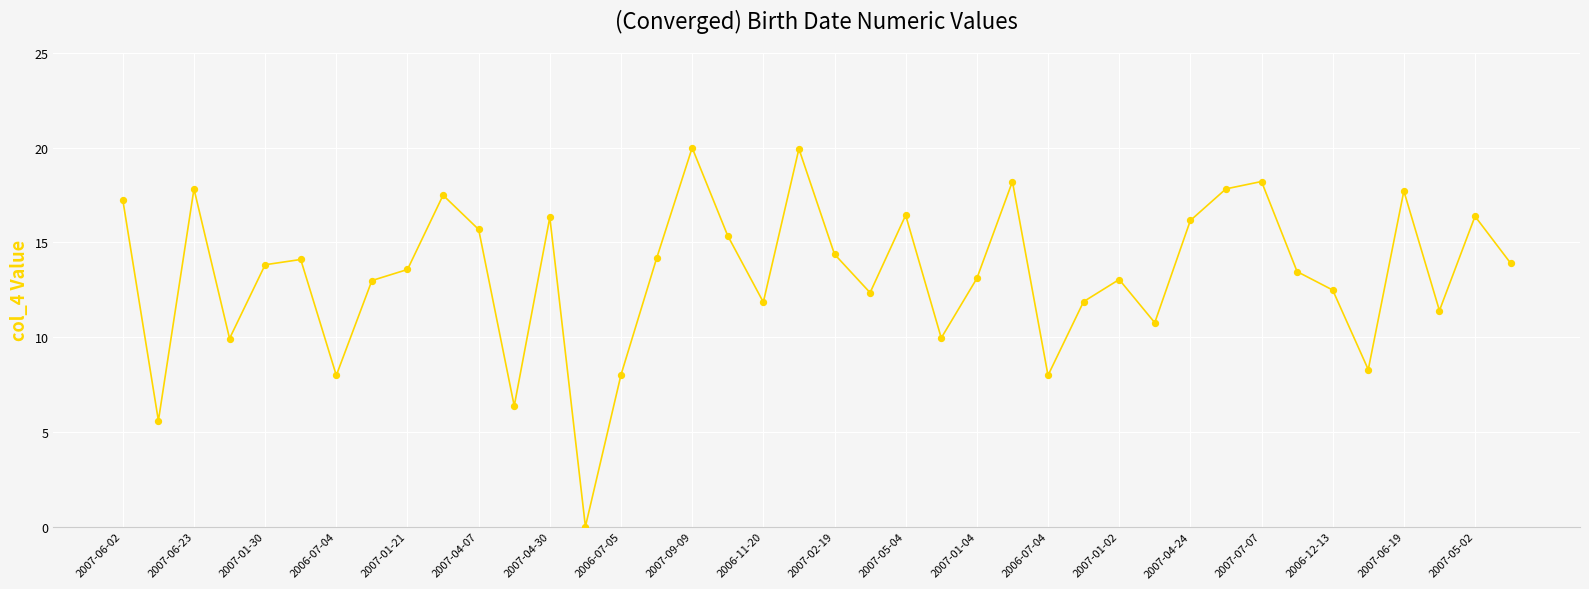

What is the greatest value displayed?

20.0